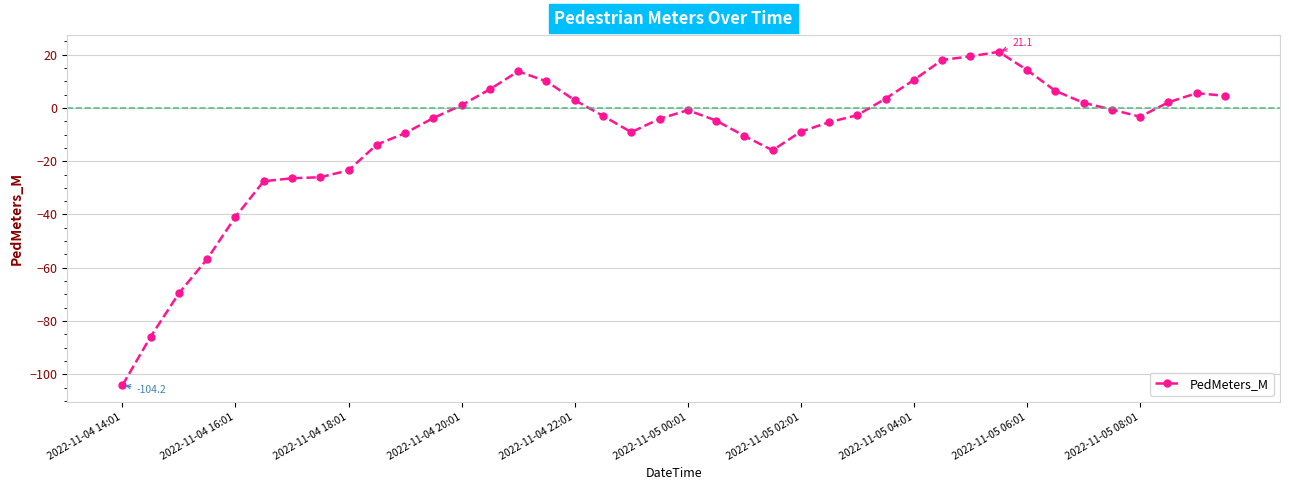

What is the minimum value shown in the chart?

-104.2